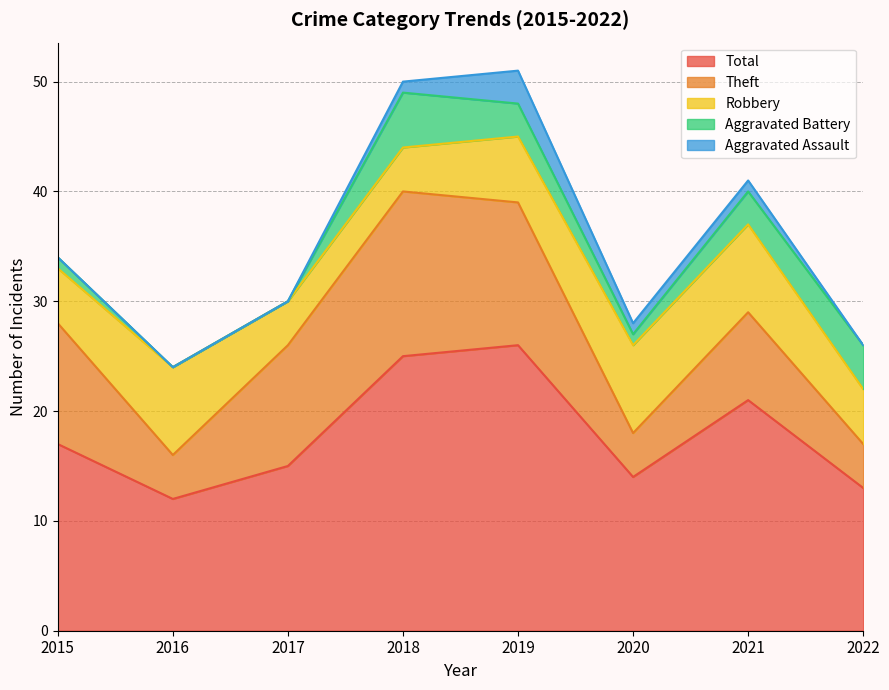

What is the highest value of the Robbery series?

8